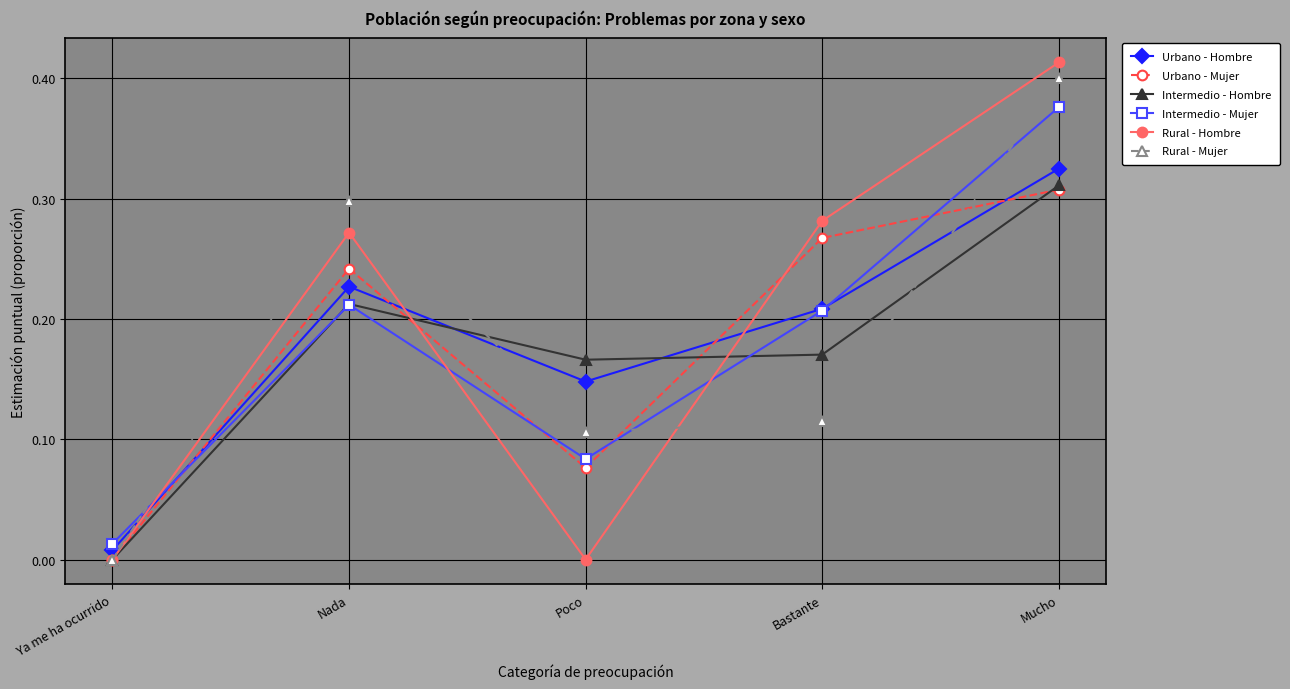

True or false: Urbano - Mujer and Urbano - Hombre cross at least once.

True